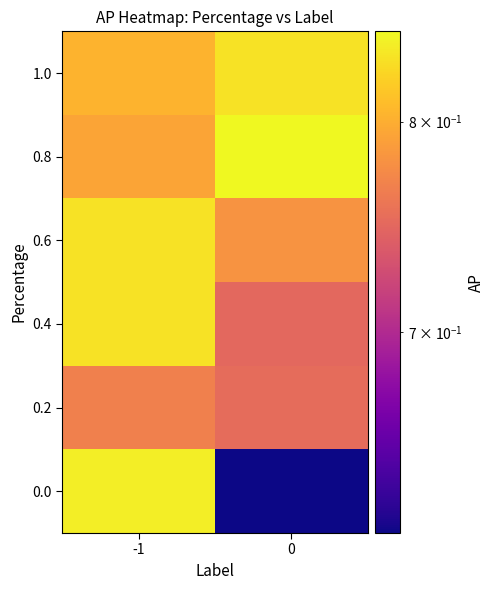

At which category is the sum across all series the highest?

-1